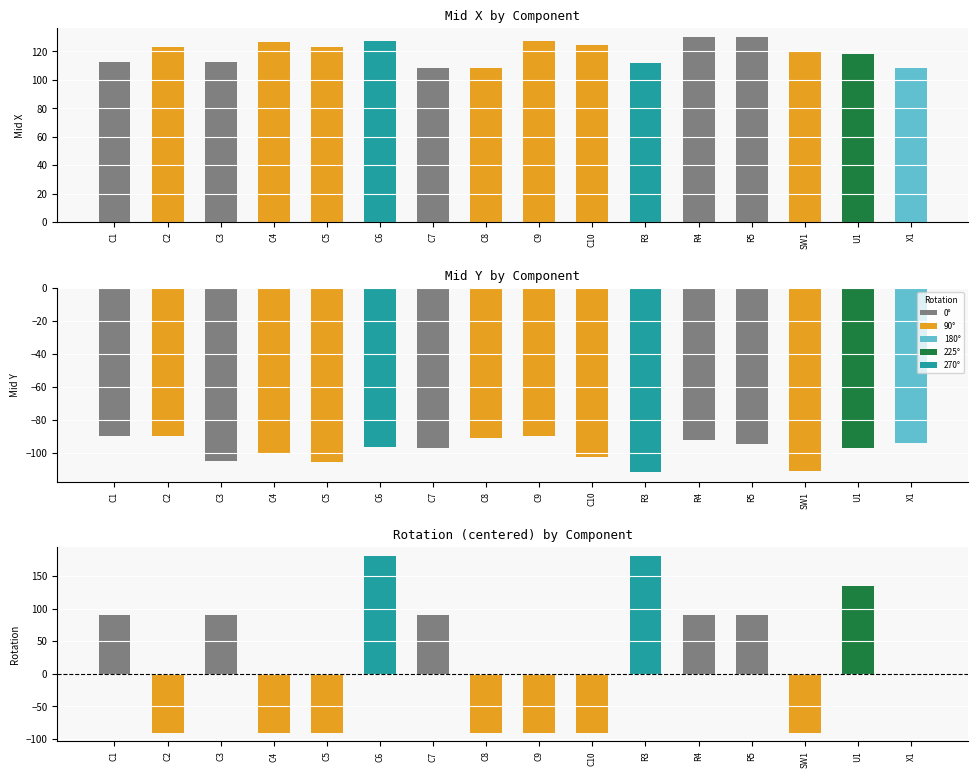

What is the smallest value displayed?

-111.7